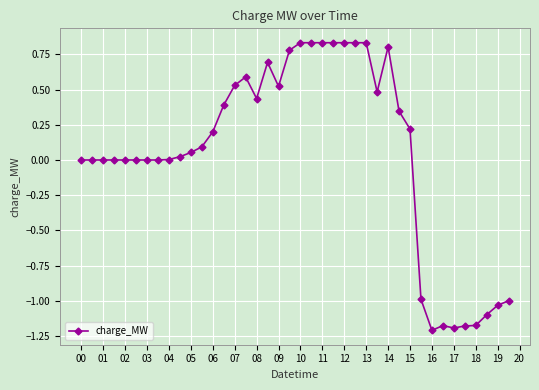

What is the sum of all values?

1.9